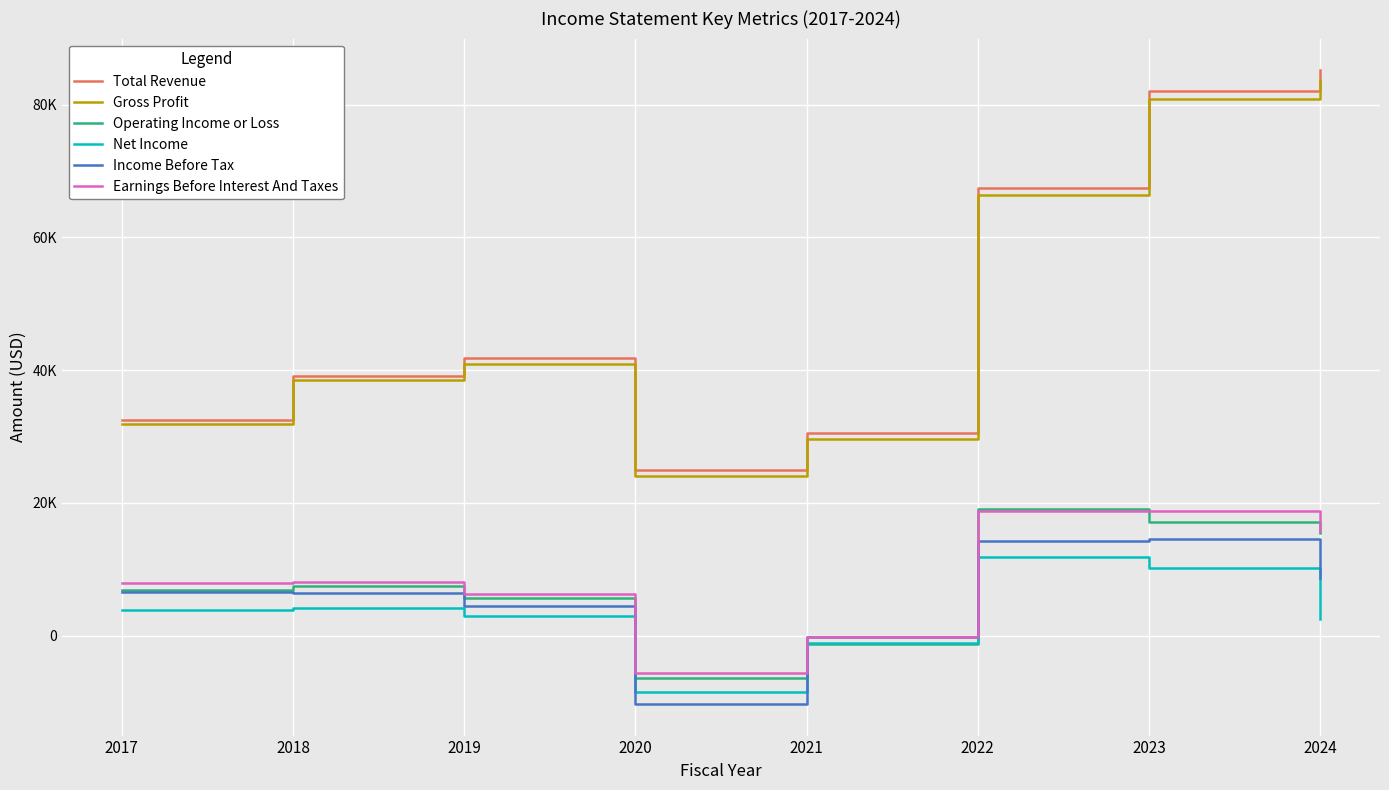

What are all the series names shown in the legend?

Total Revenue, Gross Profit, Operating Income or Loss, Net Income, Income Before Tax, Earnings Before Interest And Taxes